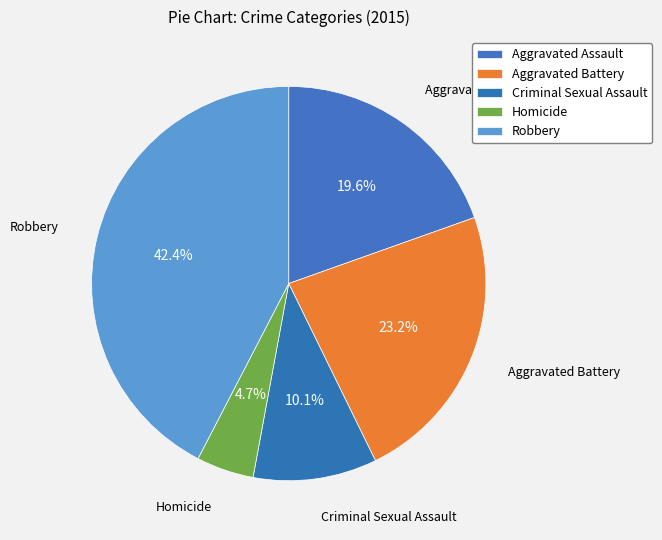

How many slices are in this pie chart?

5